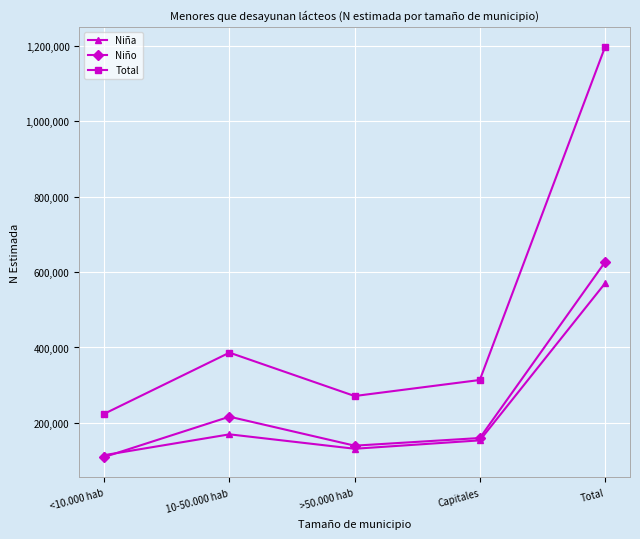

True or false: Total and Niño cross at least once.

False